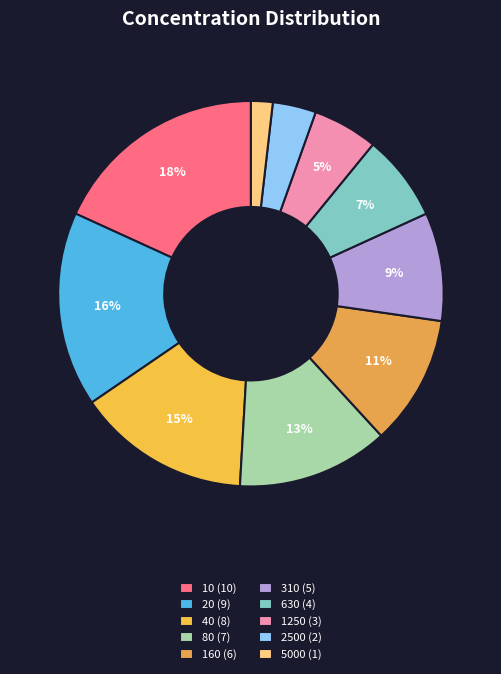

Is there any slice that represents more than half of the pie?

No